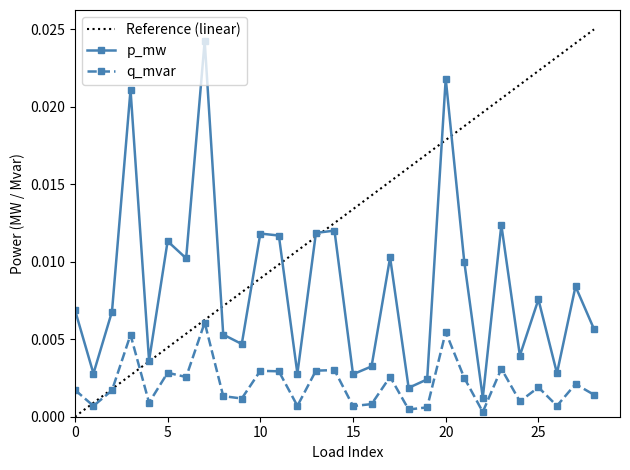

List the labels in order of q_mvar value, smallest first.

22, 18, 19, 15, 12, 1, 26, 16, 4, 24, 9, 8, 28, 2, 0, 25, 27, 21, 6, 17, 5, 11, 10, 13, 14, 23, 3, 20, 7